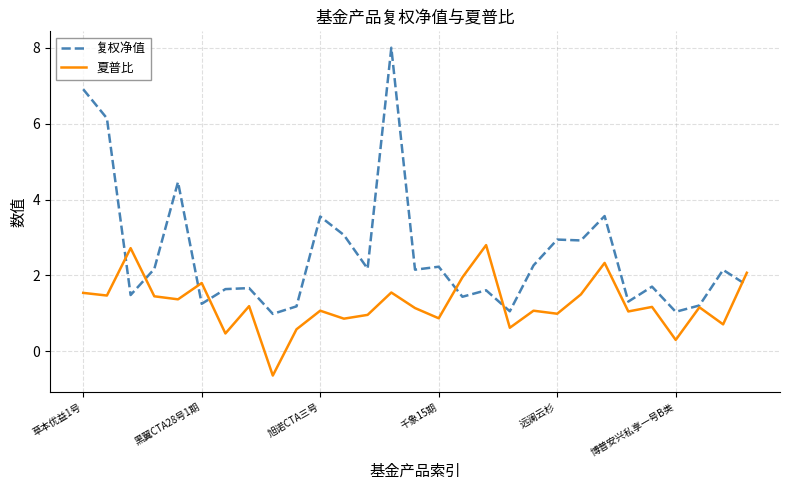

What is the difference between the second highest and minimum values in the 夏普比 series?

3.4